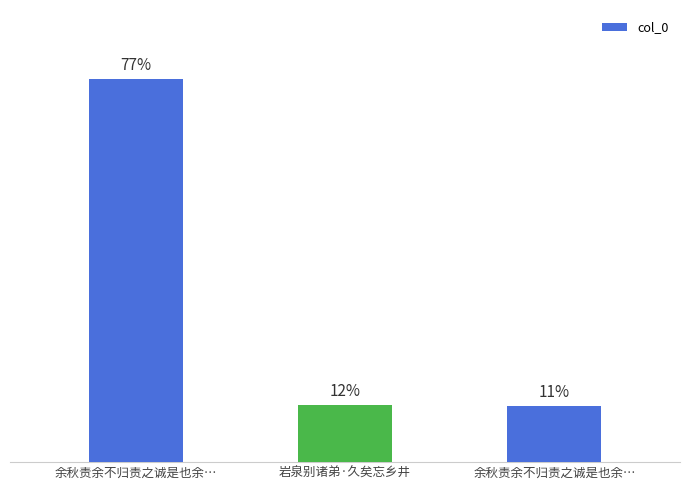

Which category has the highest value across all series?

余秋责余不归责之诚是也余…